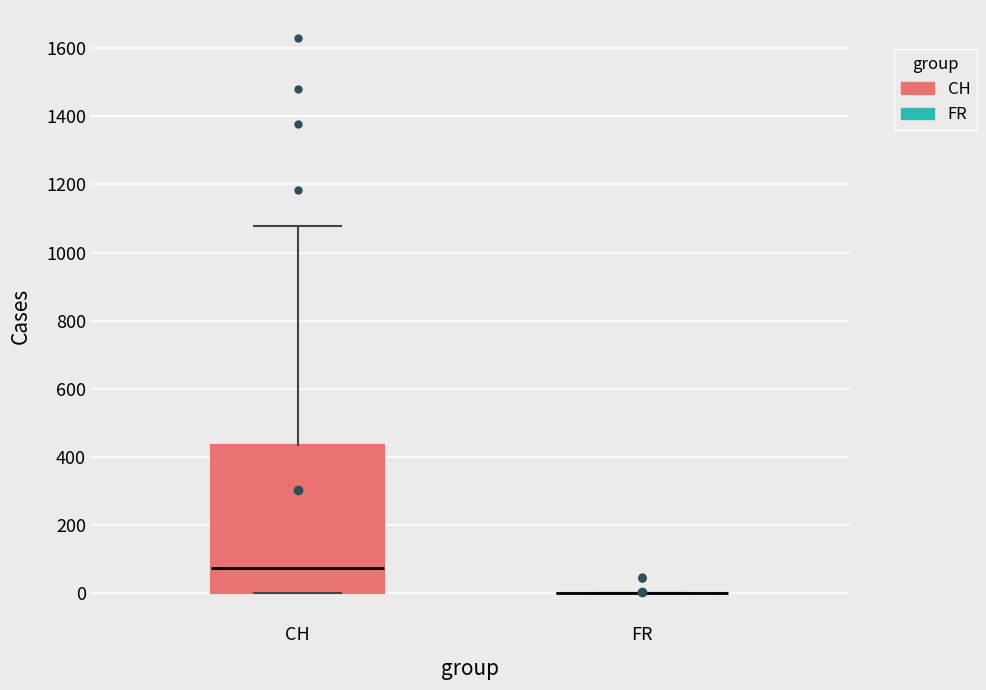

Where is the lower edge of the box for CH on the y-axis? The values are not printed on the chart, so give them approximately, as read against the axis.

0